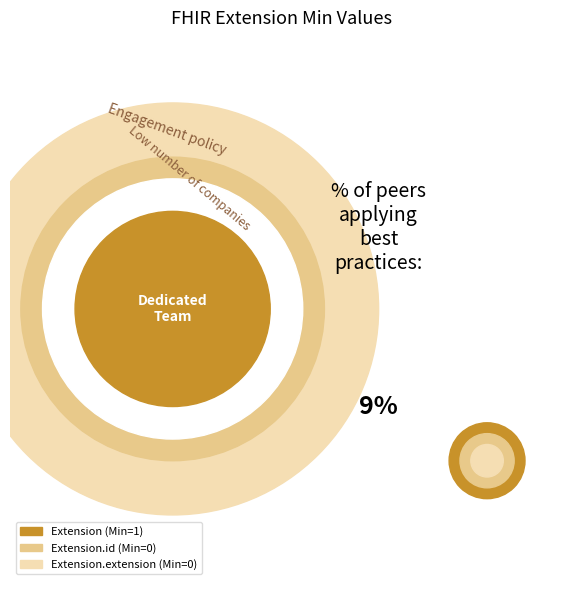

Is it true that Extension.id is 0% of the pie?

True